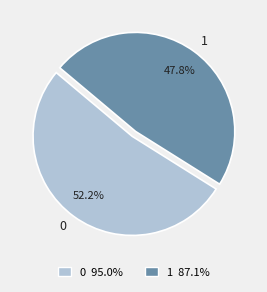

Does 0 account for over 50% of the chart?

Yes